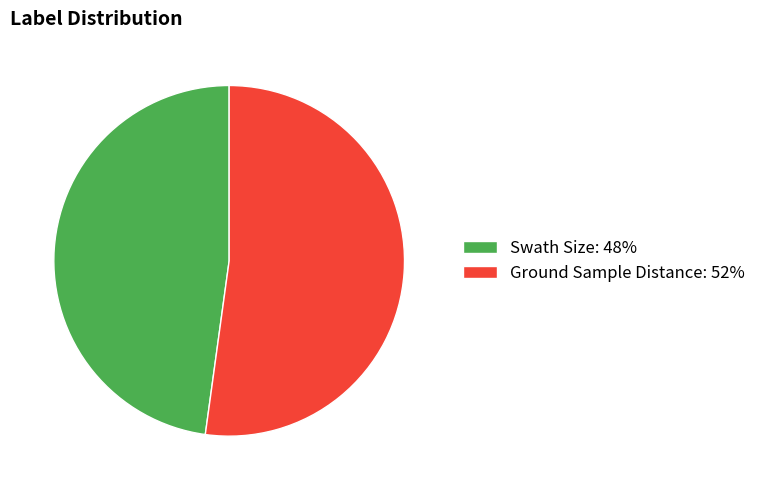

Is it true that Ground Sample Distance is 65% of the pie?

False